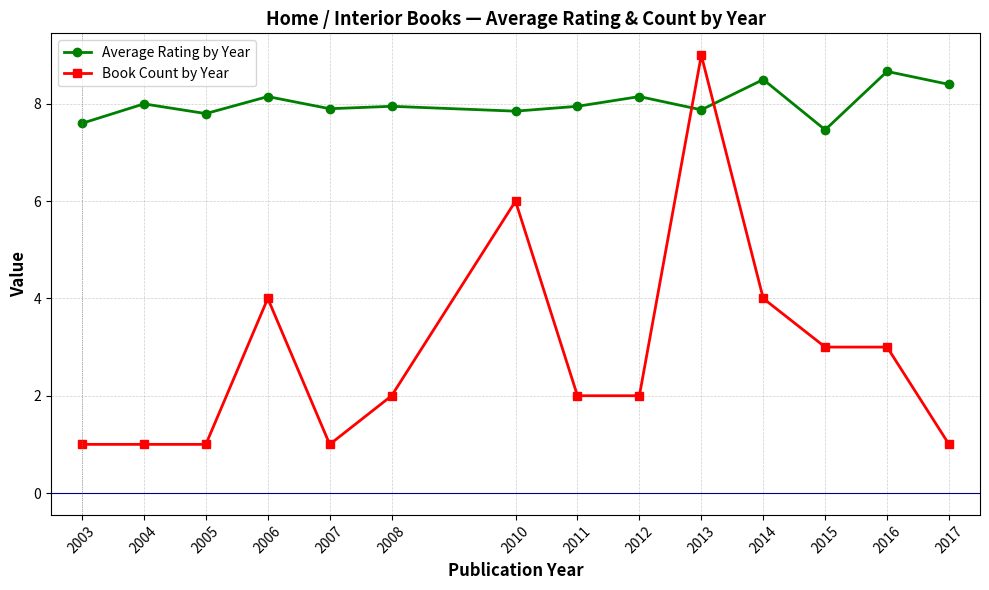

At which category is the sum across all series the highest?

2013